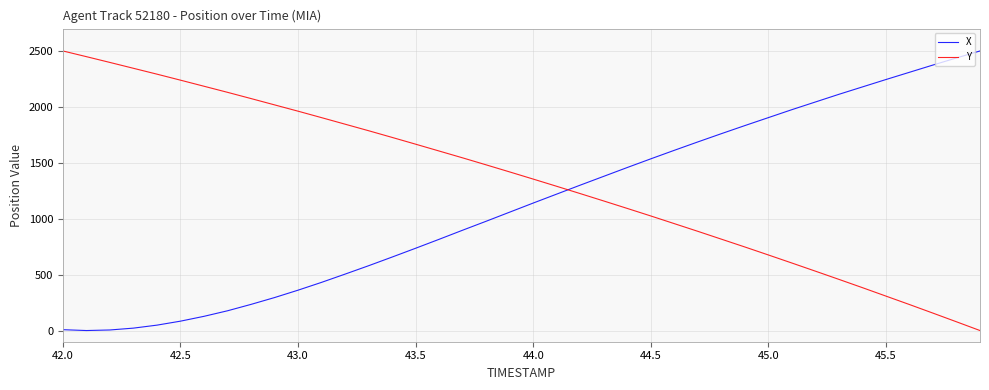

How many lines are shown in the chart?

2